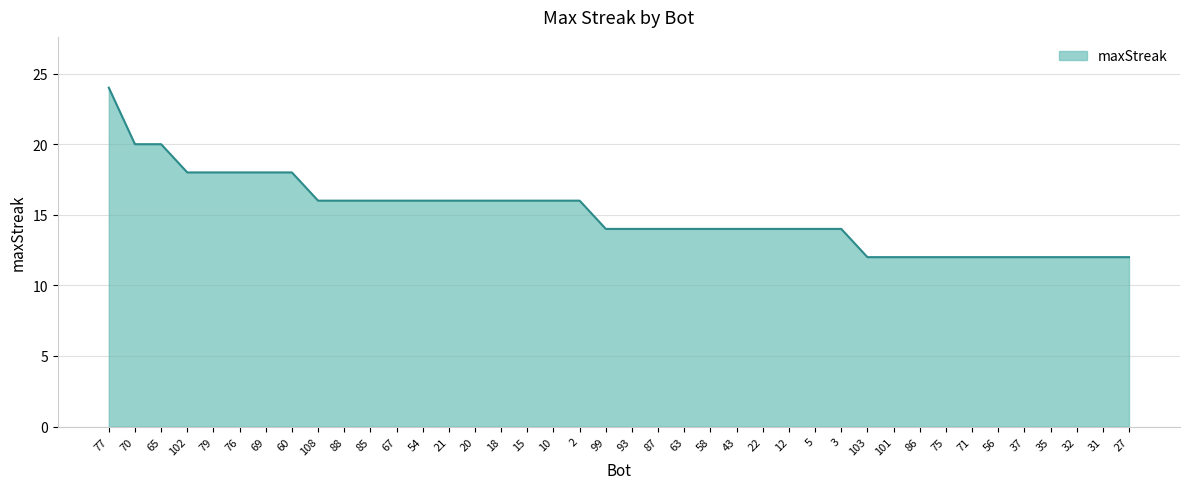

Reading left to right, list all the values displayed in this chart.

24	20	20	18	18	18	18	18	16	16	16	16	16	16	16	16	16	16	16	14	14	14	14	14	14	14	14	14	14	12	12	12	12	12	12	12	12	12	12	12